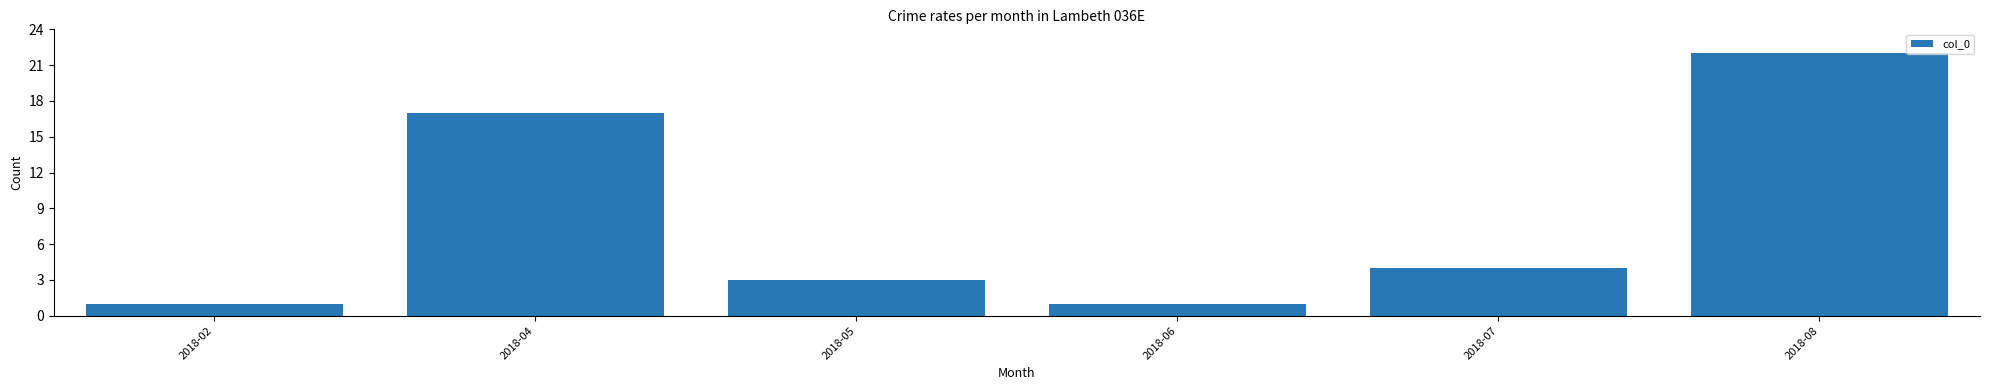

Reading right to left, transcribe all the data shown in this chart.

2018-08=22	2018-07=4	2018-06=1	2018-05=3	2018-04=17	2018-02=1